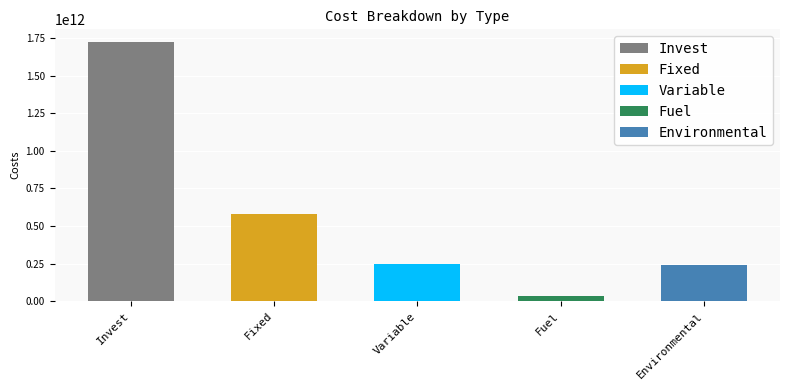

Rank the categories by value from highest to lowest.

Invest, Fixed, Variable, Environmental, Fuel